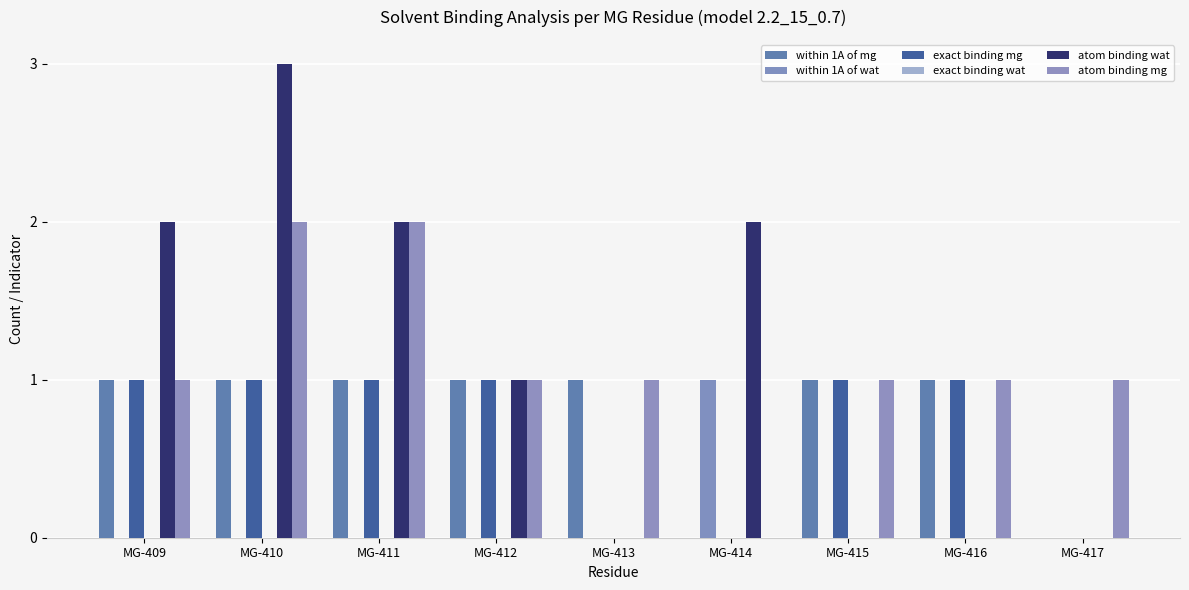

What is the spread (max minus min) of values at MG-414?

2